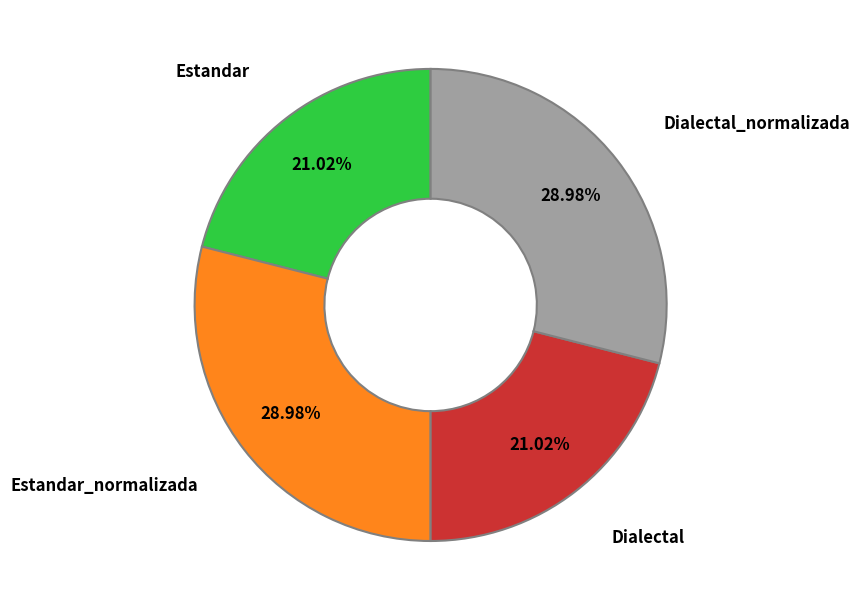

Does any single category account for the majority?

No